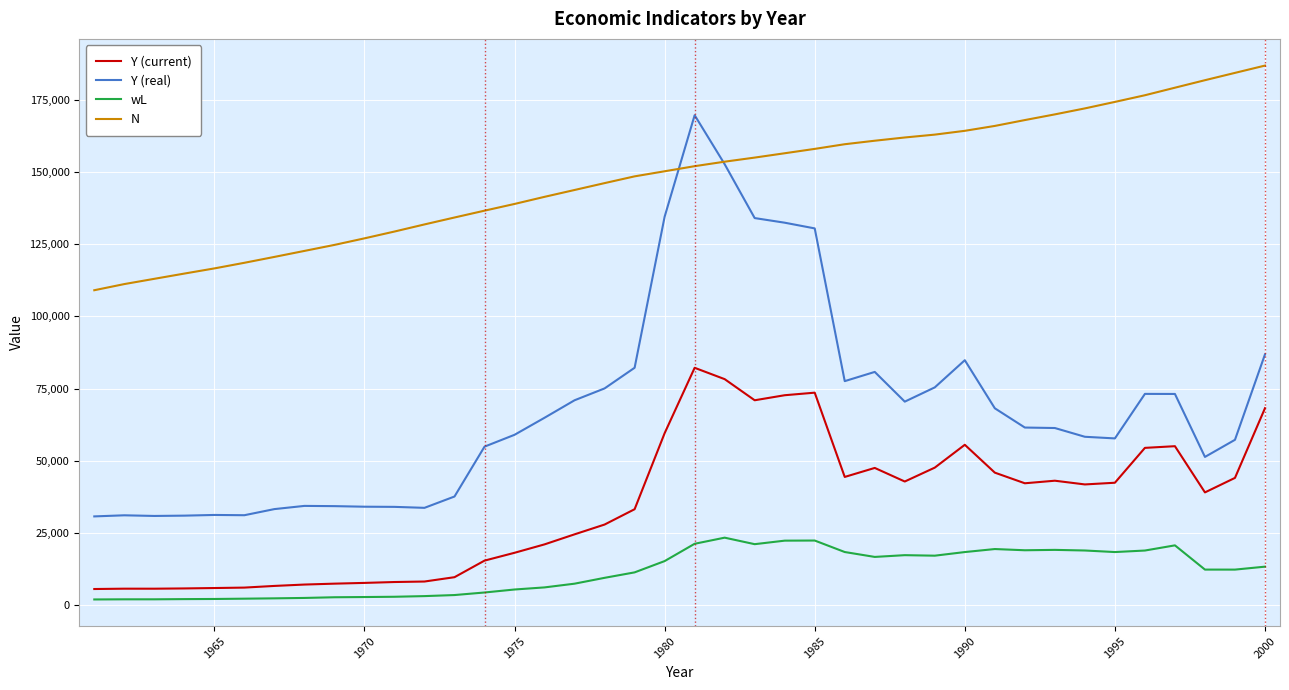

Which series has the largest range (max minus min)?

Y (real)